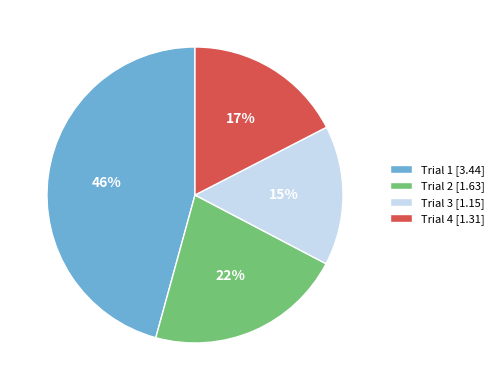

To the nearest percent, what is the difference between the Trial 4 and Trial 3 slice percentages?

2%